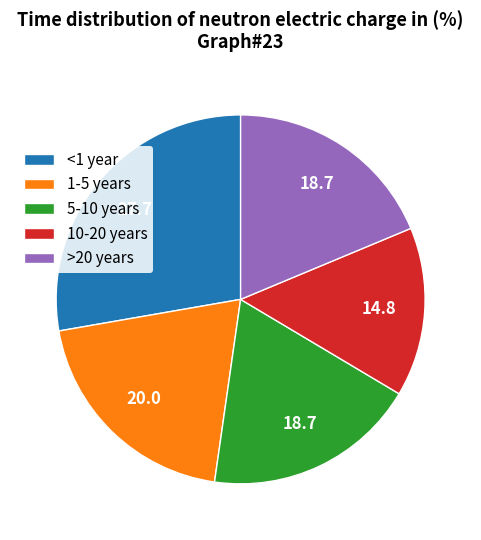

How many segments does this pie chart have?

5